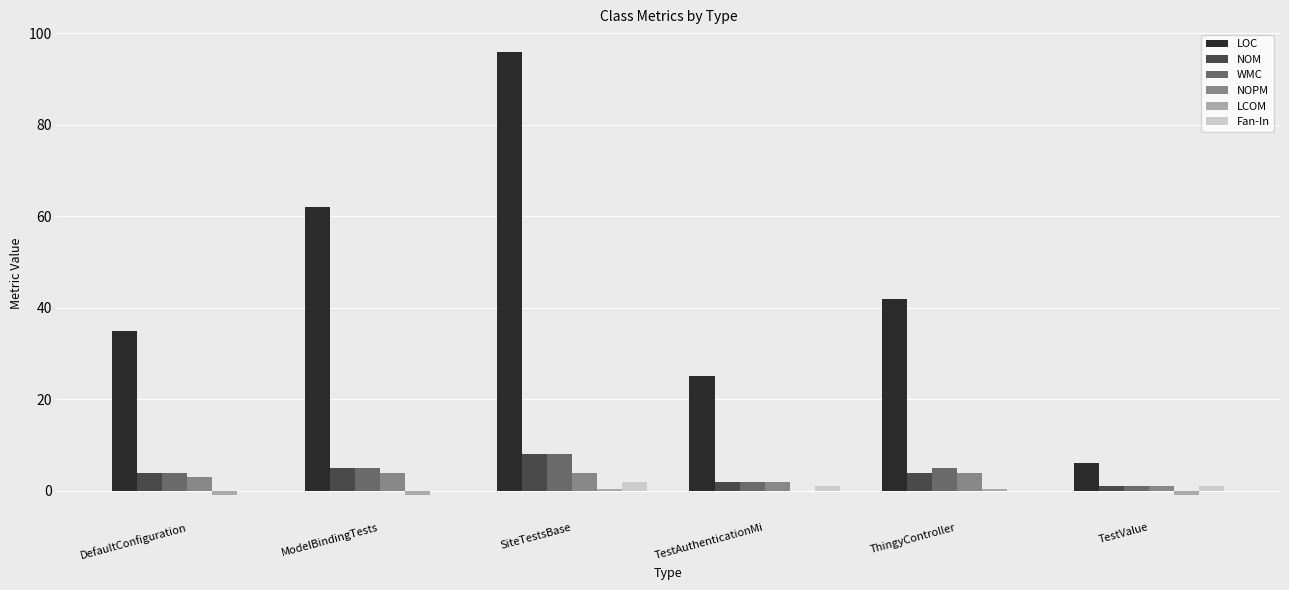

Does the chart contain stacked bars?

No